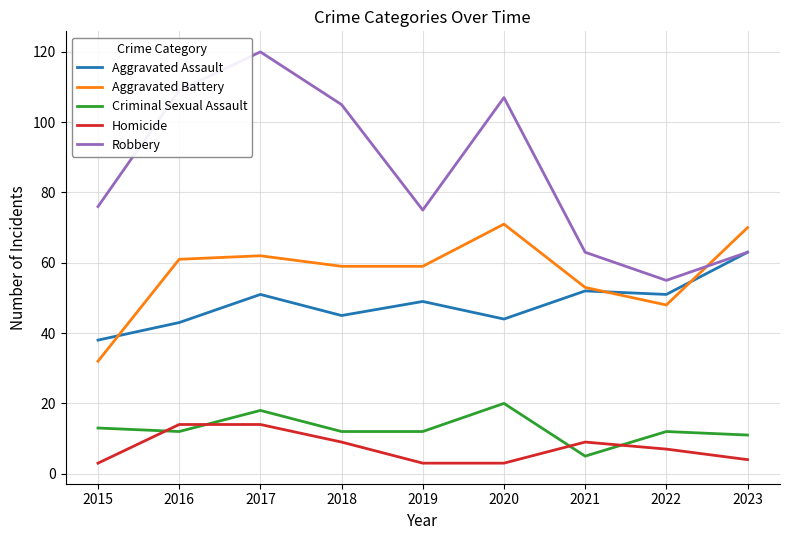

At which category is the sum across all series the highest?

2017